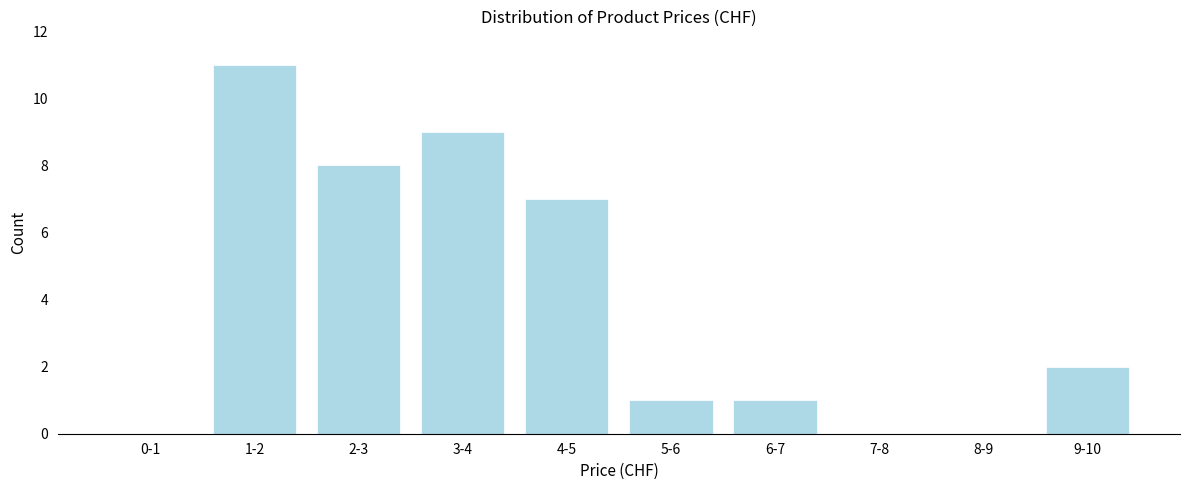

Reading left to right, what are all the values shown in this chart?

0-1=0	1-2=11	2-3=8	3-4=9	4-5=7	5-6=1	6-7=1	7-8=0	8-9=0	9-10=2